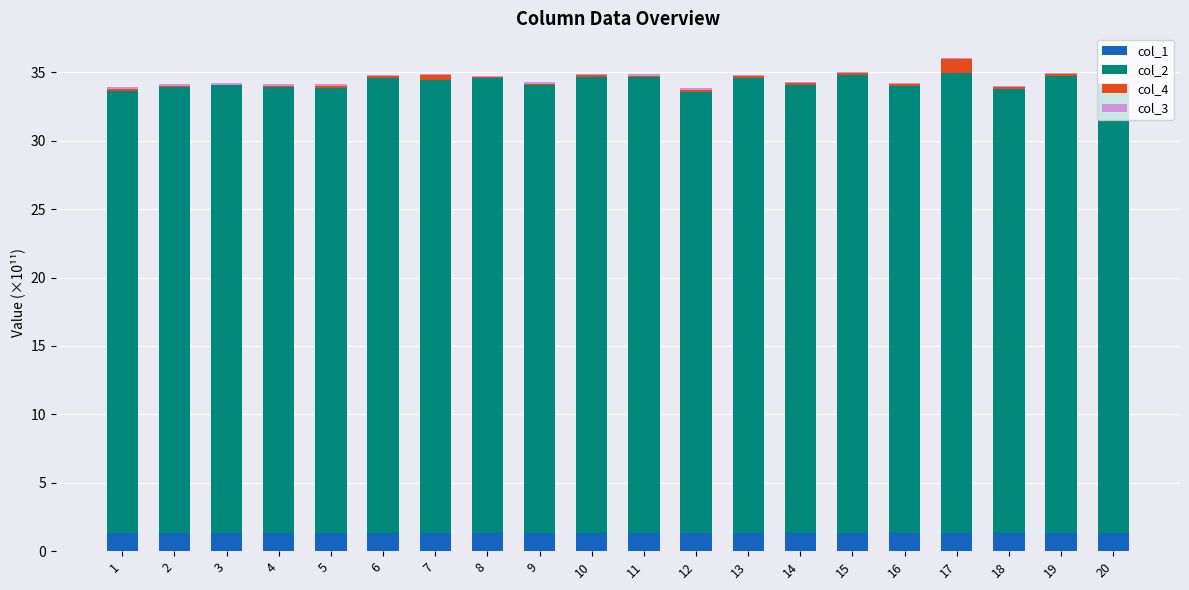

How many data points does each series have?

20